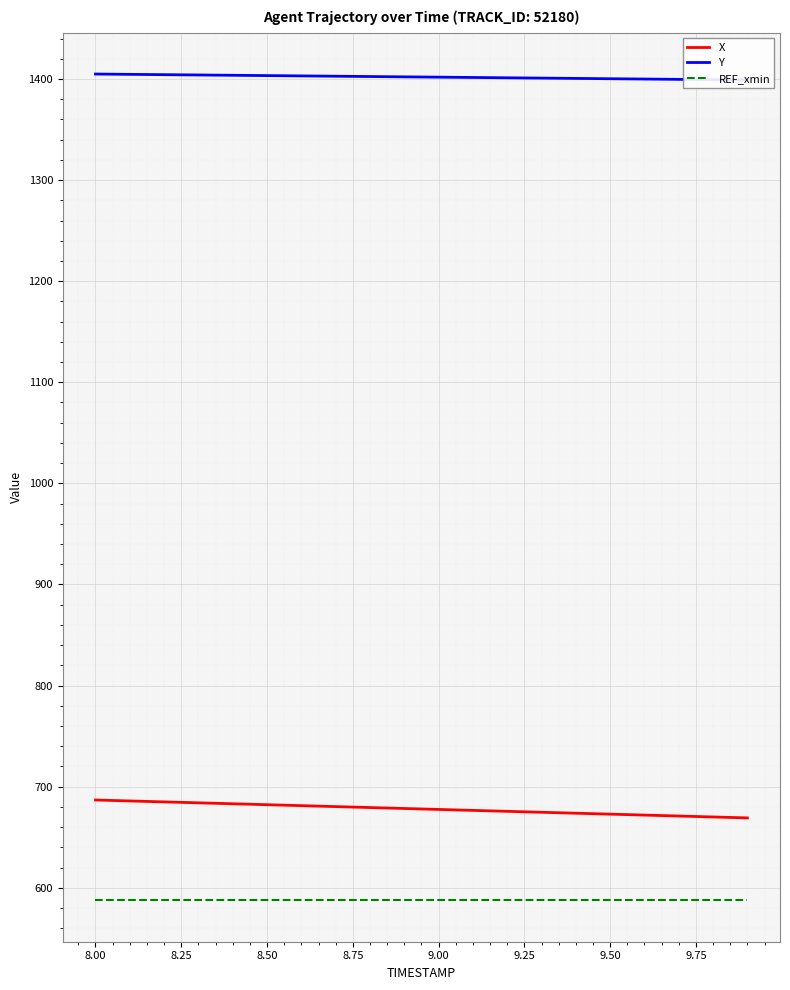

True or false: REF_xmin and X cross at least once.

False